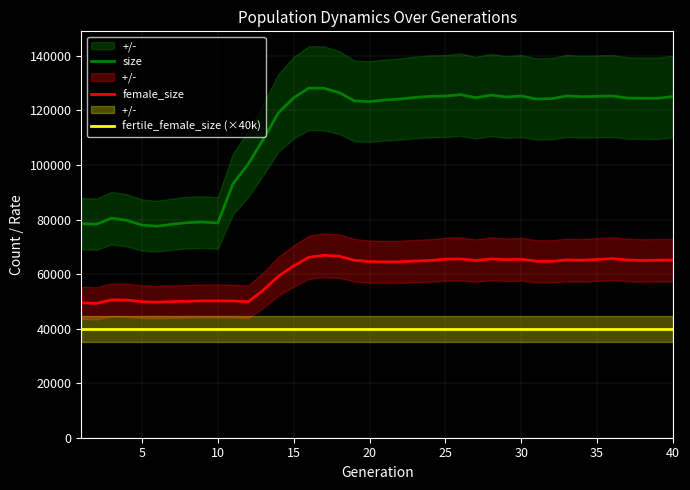

Where does the size series first go above 124446?

15